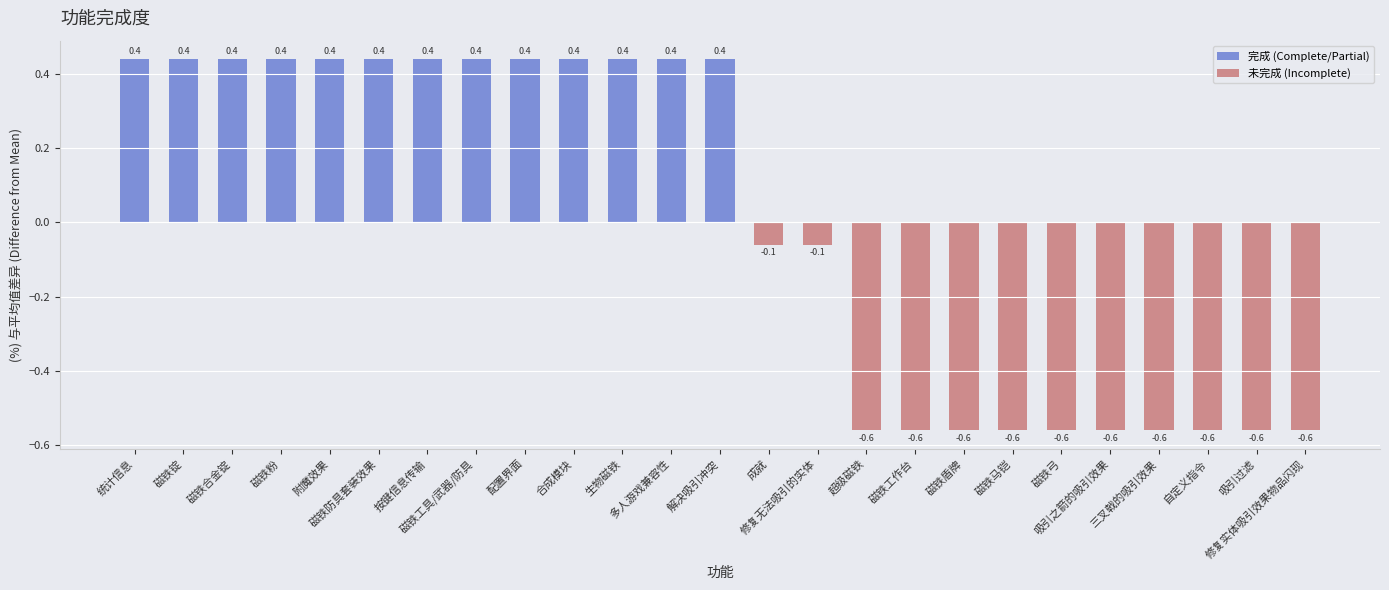

What are all the series names shown in the legend?

完成 (Complete/Partial), 未完成 (Incomplete)